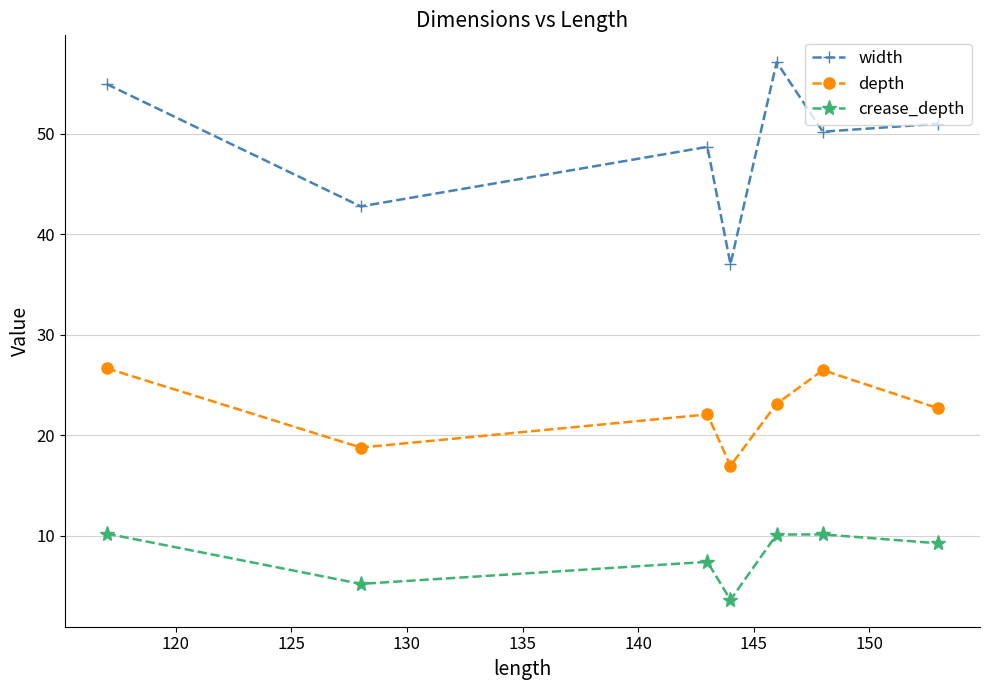

What is the value of the crease_depth point at the 4th from the left?

3.6